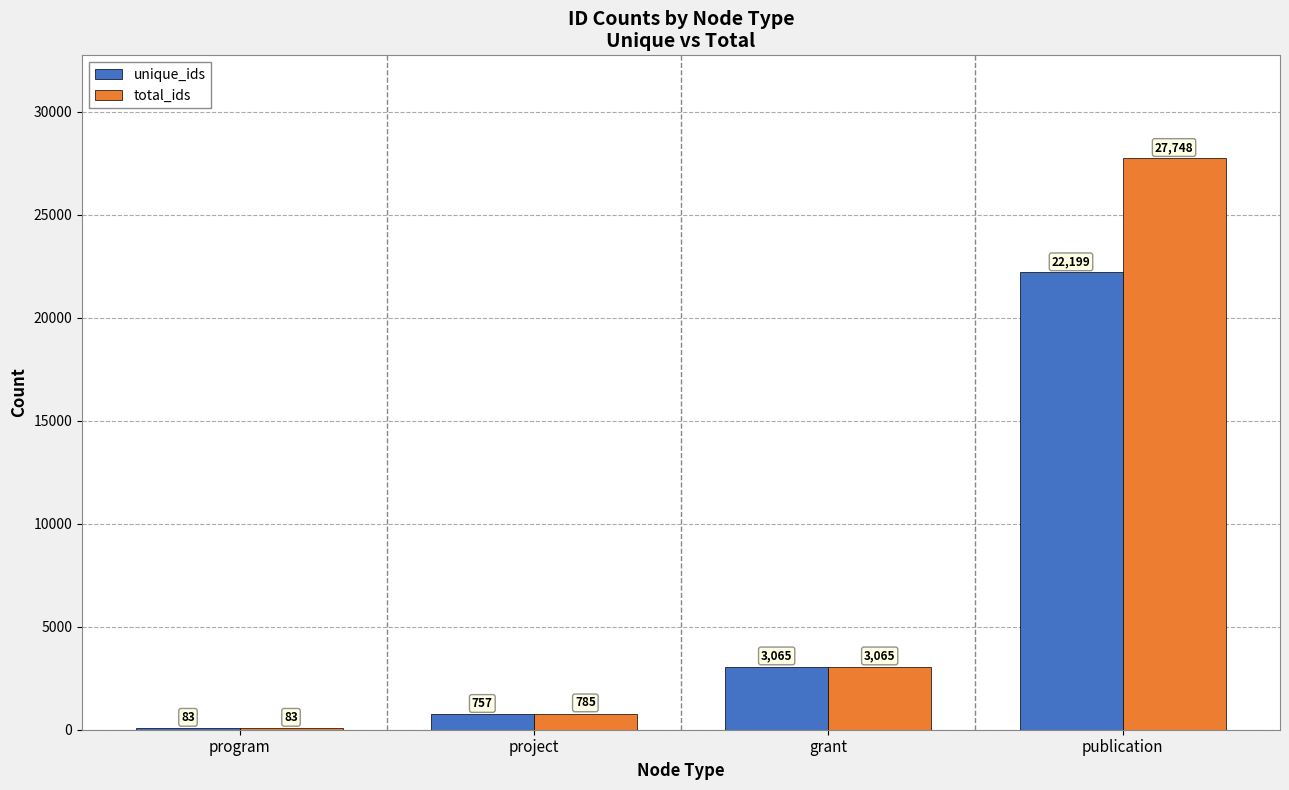

What is the maximum value for total_ids?

27748